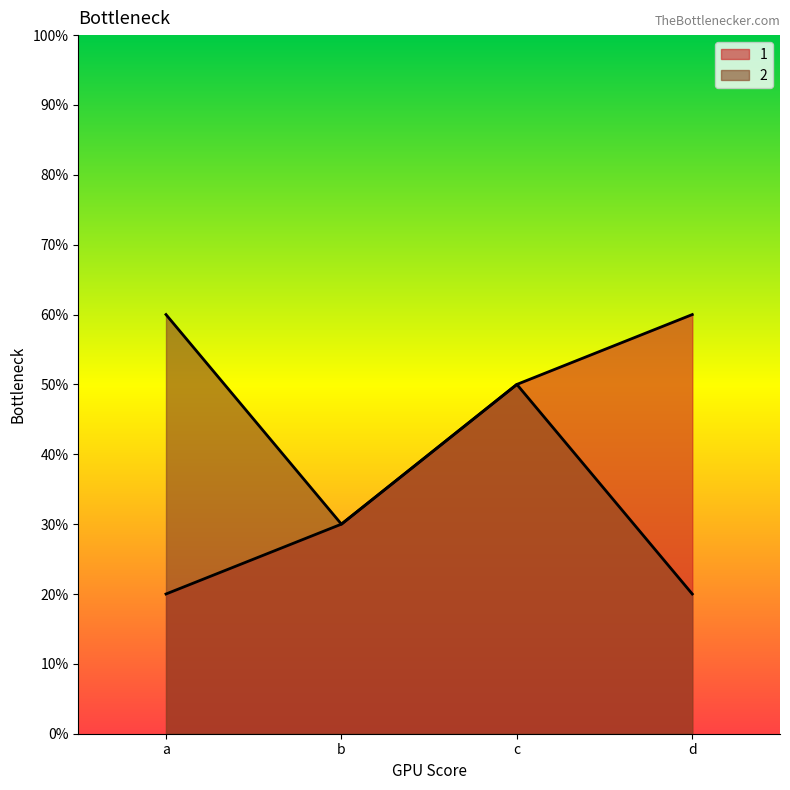

The 1 series shows 40 at b. True or false?

False